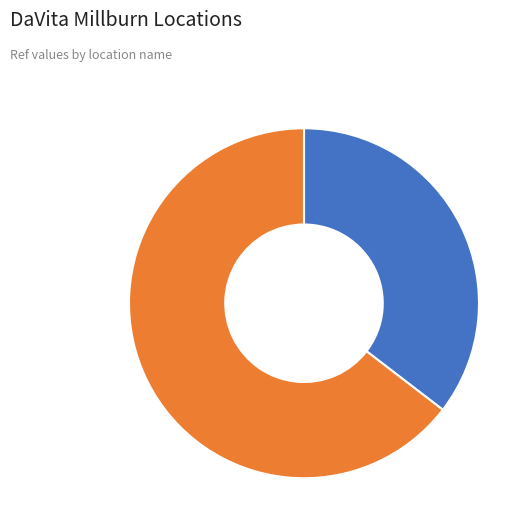

Is the sum of DaVita Millburn Dialysis and DaVita Millburn At Home greater than half?

Yes